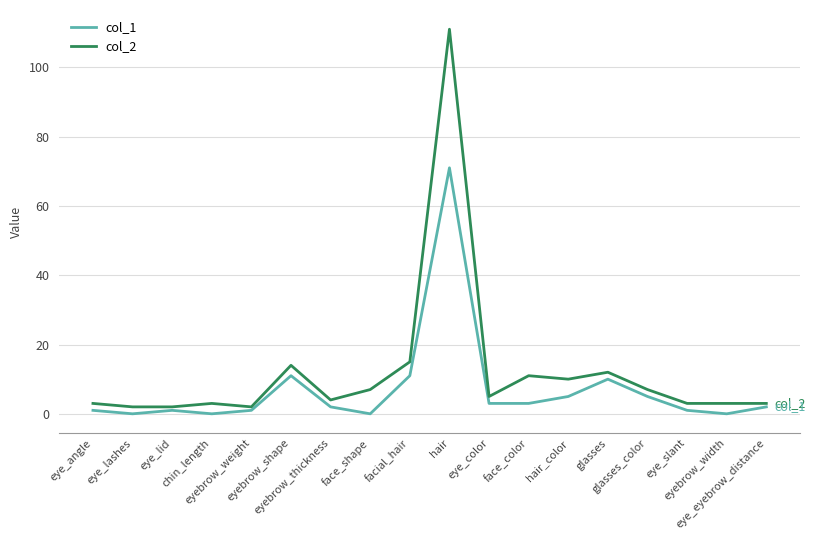

At eye_eyebrow_distance, list the series in order from largest to smallest.

col_2, col_1